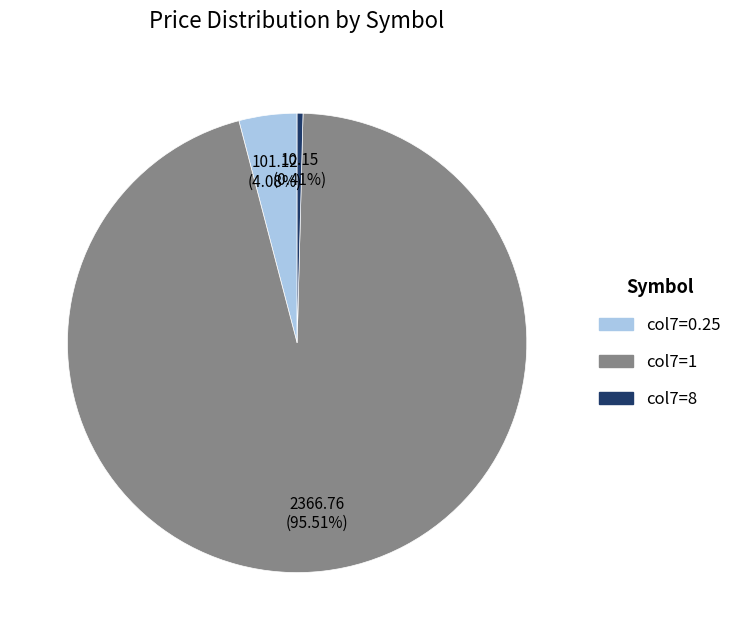

Is col7=1 the majority of the pie?

Yes